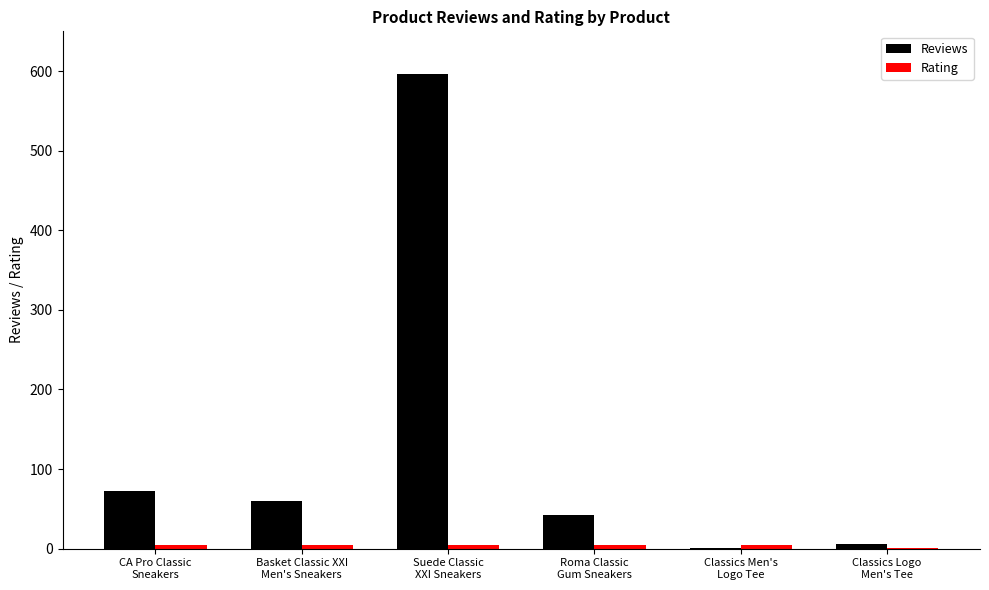

Which label corresponds to the largest value in the chart?

Suede Classic
XXI Sneakers